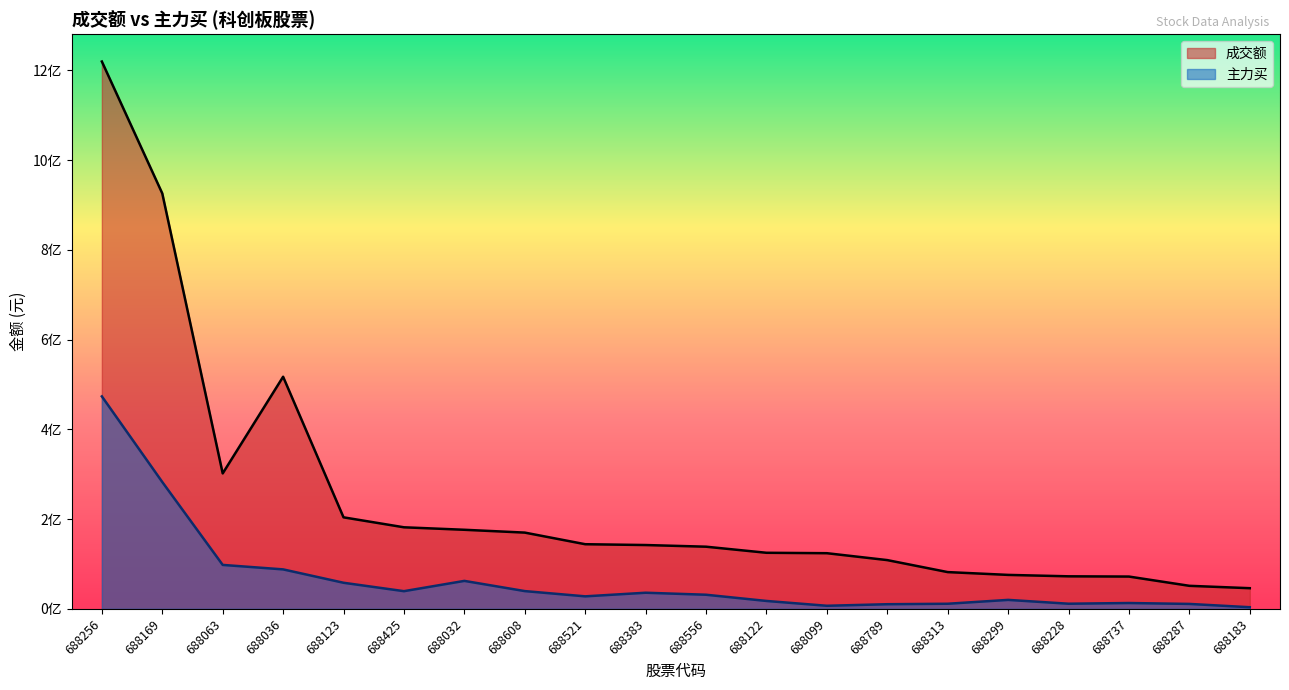

What is the label of the 10th point from the right?

688556